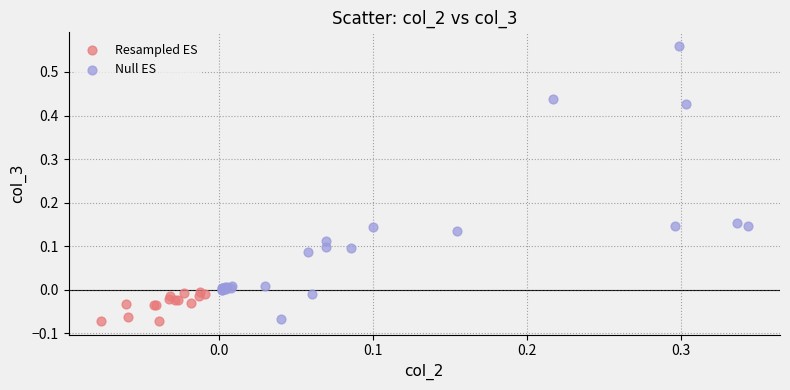

Which series reaches the maximum Y coordinate?

Null ES